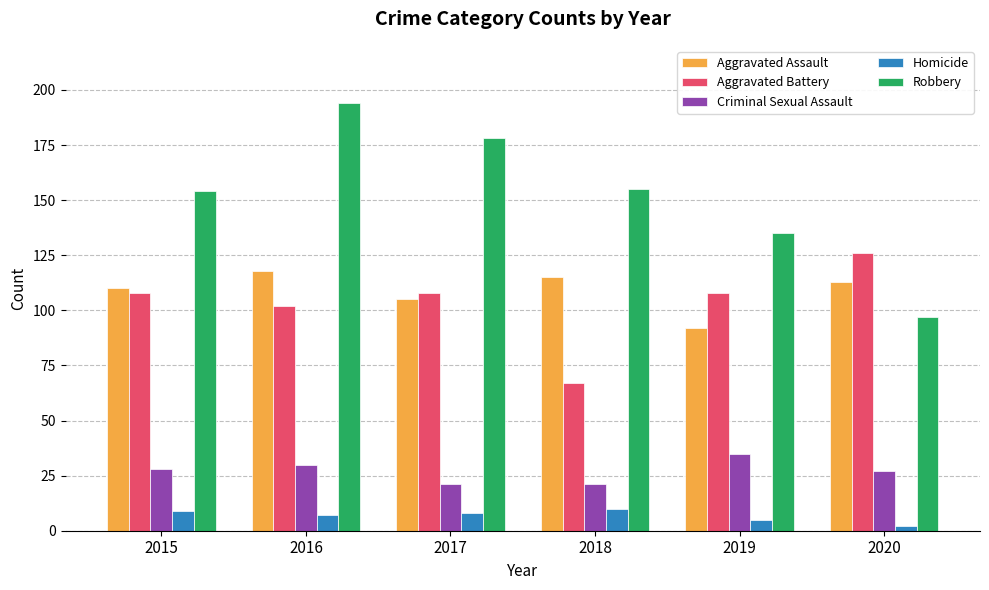

What are all the series names shown in the legend?

Aggravated Assault, Aggravated Battery, Criminal Sexual Assault, Homicide, Robbery